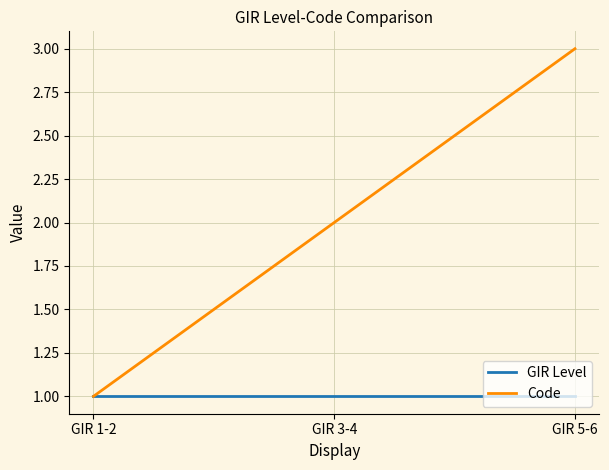

Between GIR 3-4 and GIR 5-6, which series saw the biggest shift?

Code